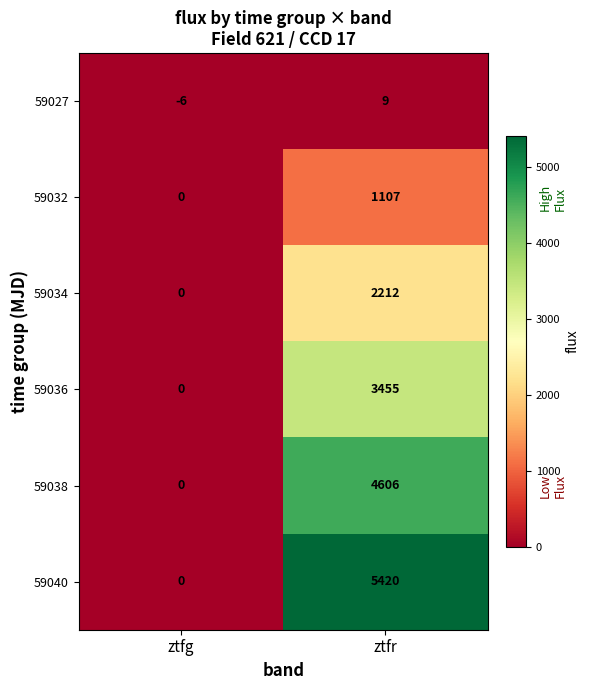

List the series in order of their peak value, highest first.

59040, 59038, 59036, 59034, 59032, 59027